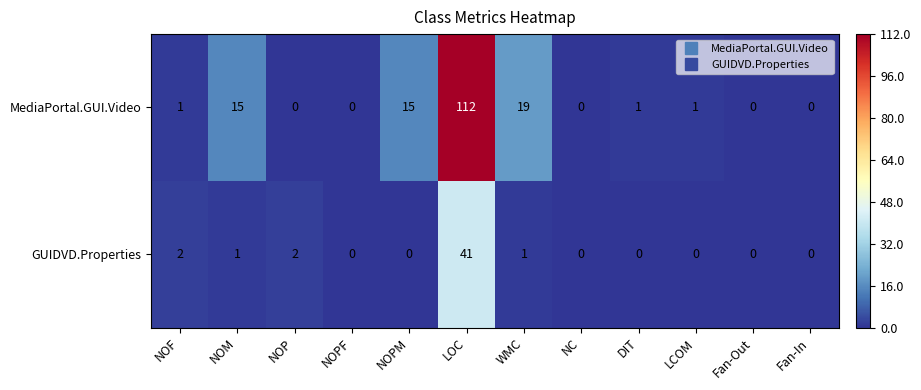

What is the average value of the GUIDVD.Properties series?

4